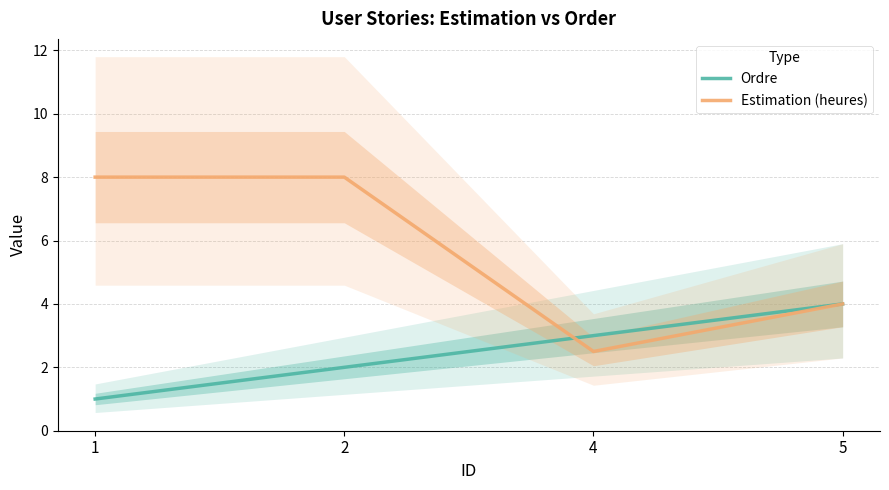

List the labels in order of Estimation (heures) value, smallest first.

4, 5, 1, 2